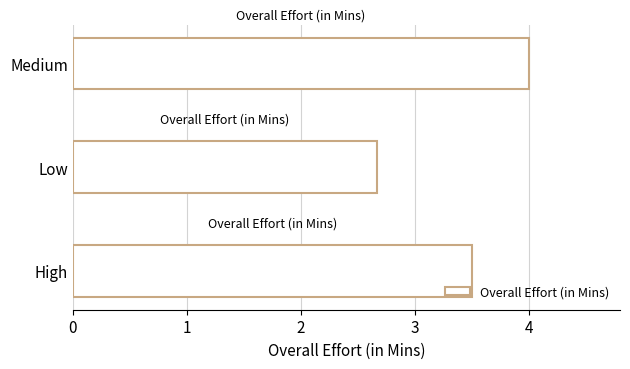

Approximately how many times larger is the value at Medium compared to Low?

1.5